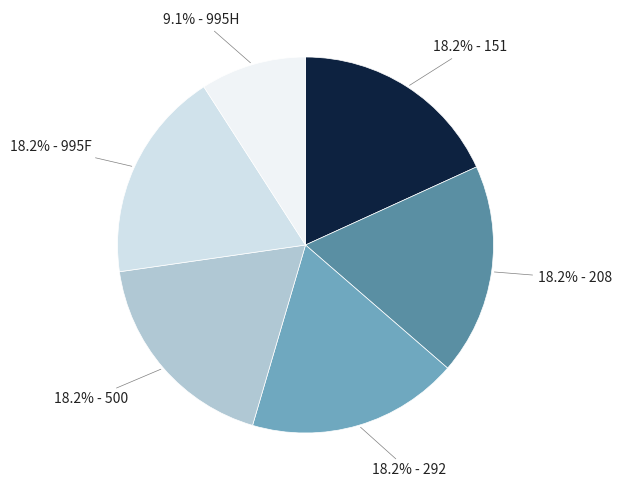

Count the number of slices in the pie.

6